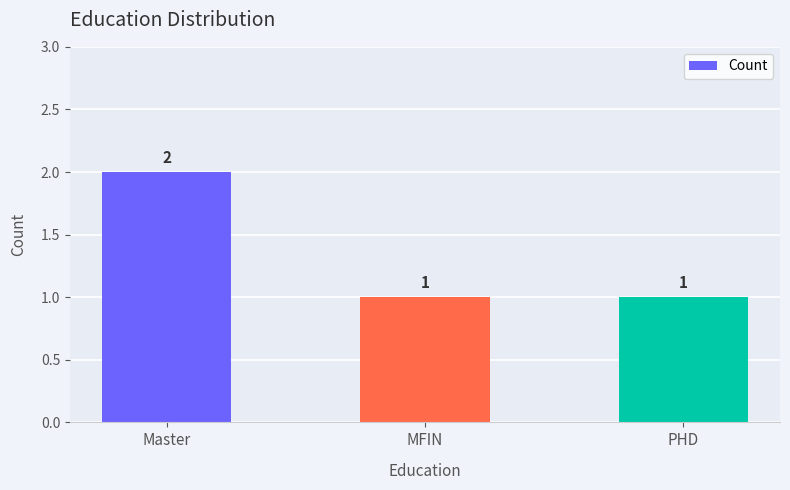

Count the values in the range 1 to 2.

3